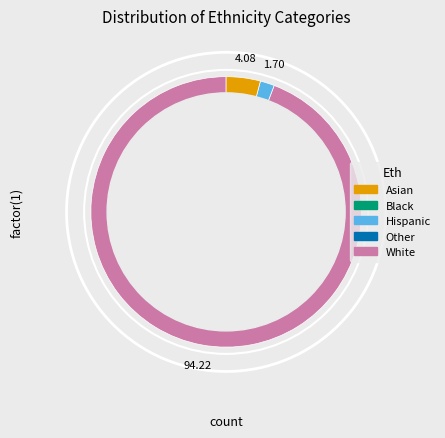

Is there a majority slice in this chart?

Yes